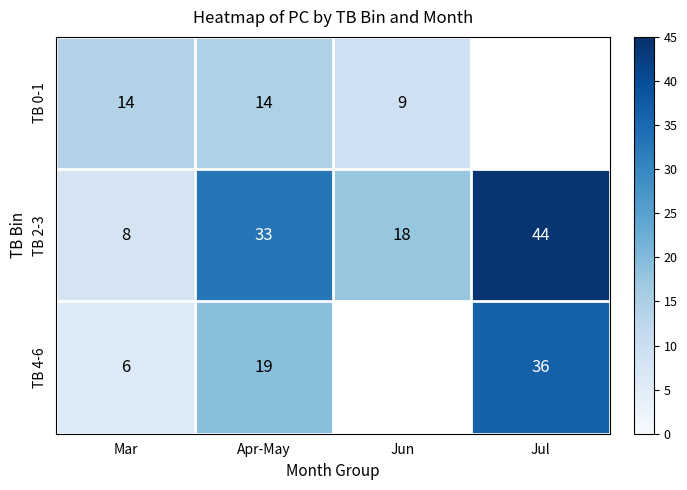

Rank the series at Mar from lowest to highest value.

TB 4-6, TB 2-3, TB 0-1